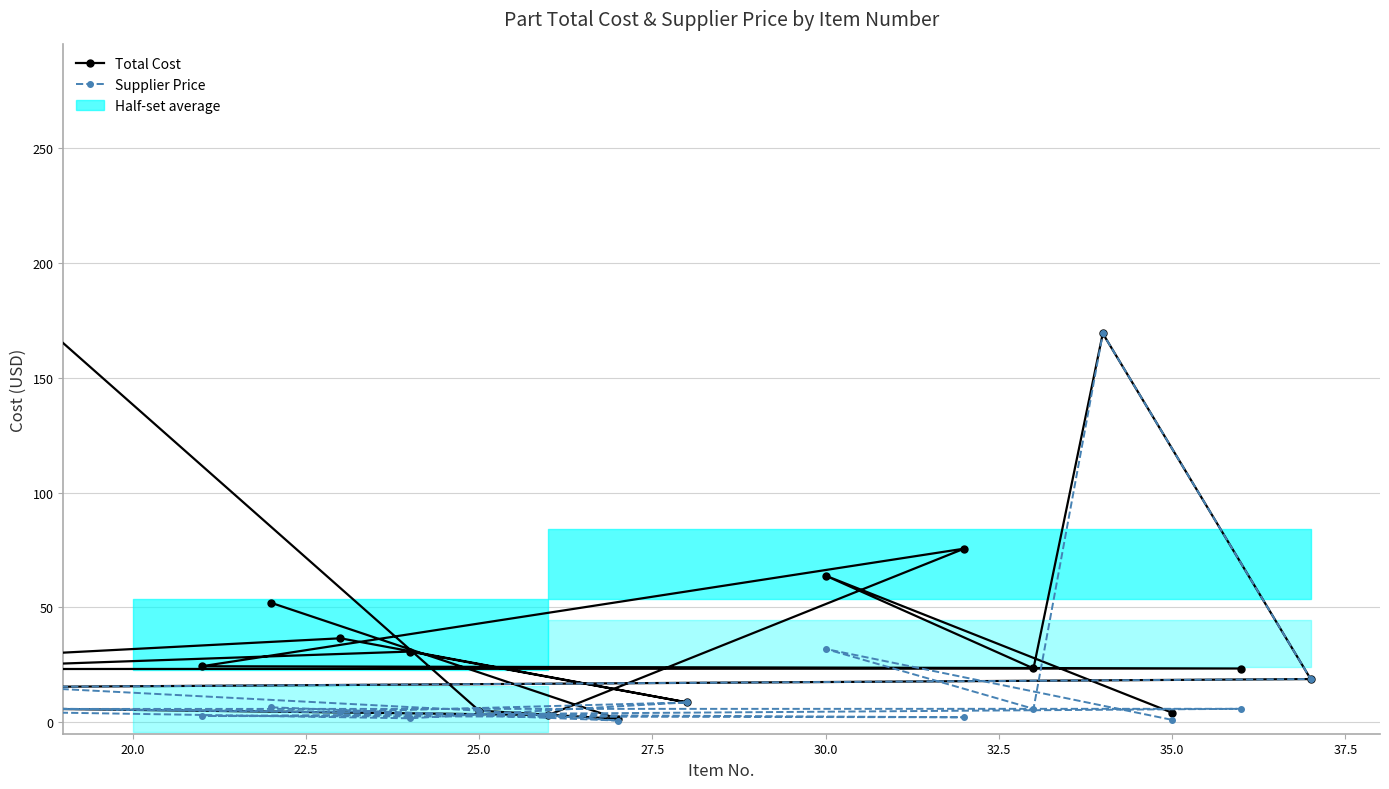

True or false: Total Cost has more than 1 interior local peaks.

True